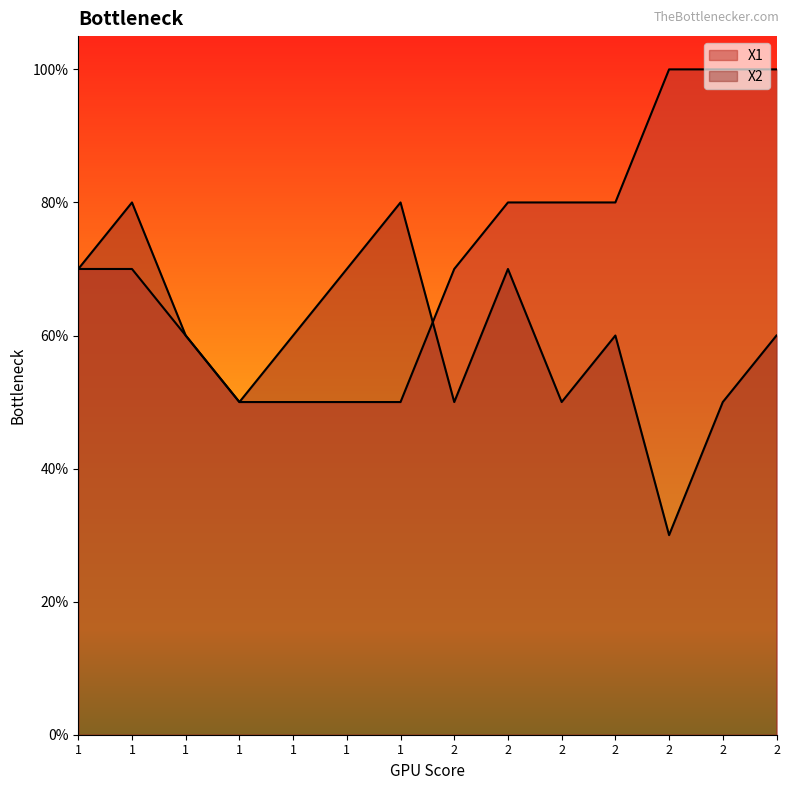

How many intersections are there between X2 and X1?

1